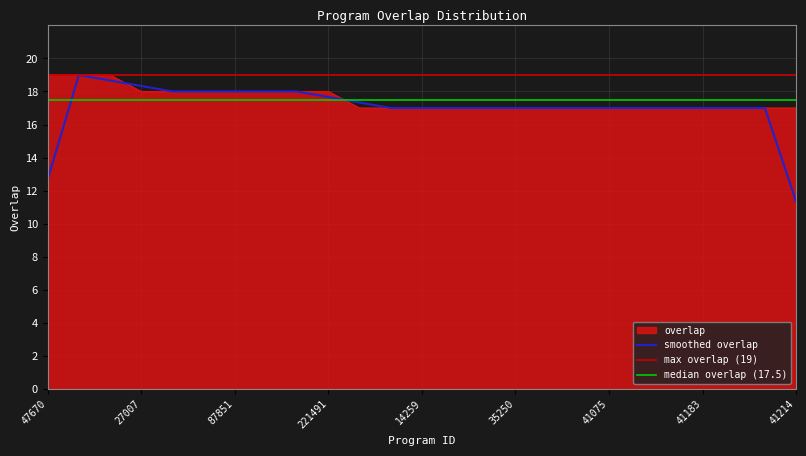

True or false: overlap has a value of 19.0 at 47670.

True